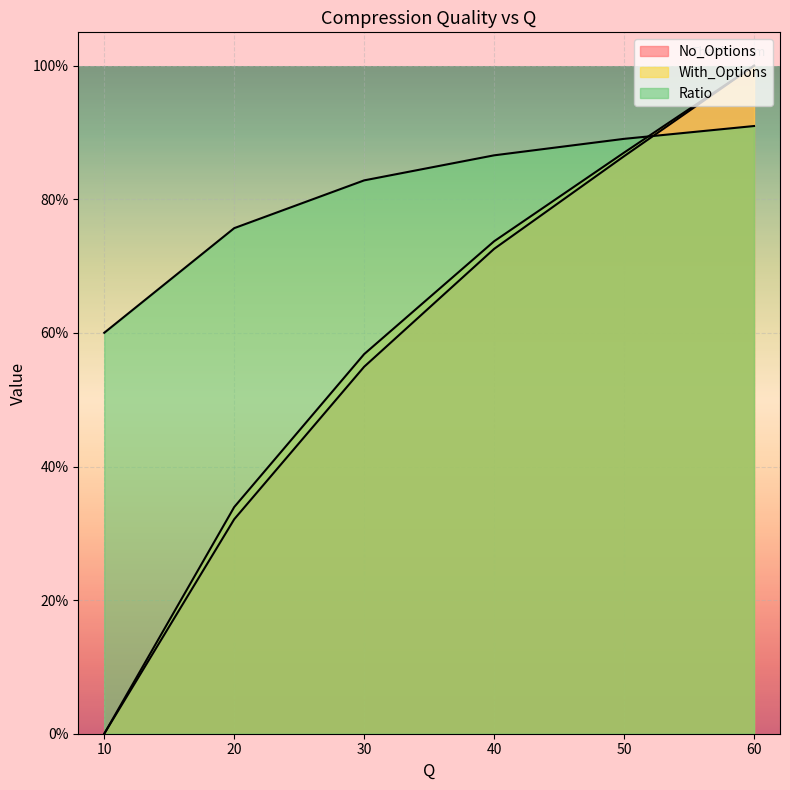

What are all the series names shown in the legend?

No_Options, With_Options, Ratio